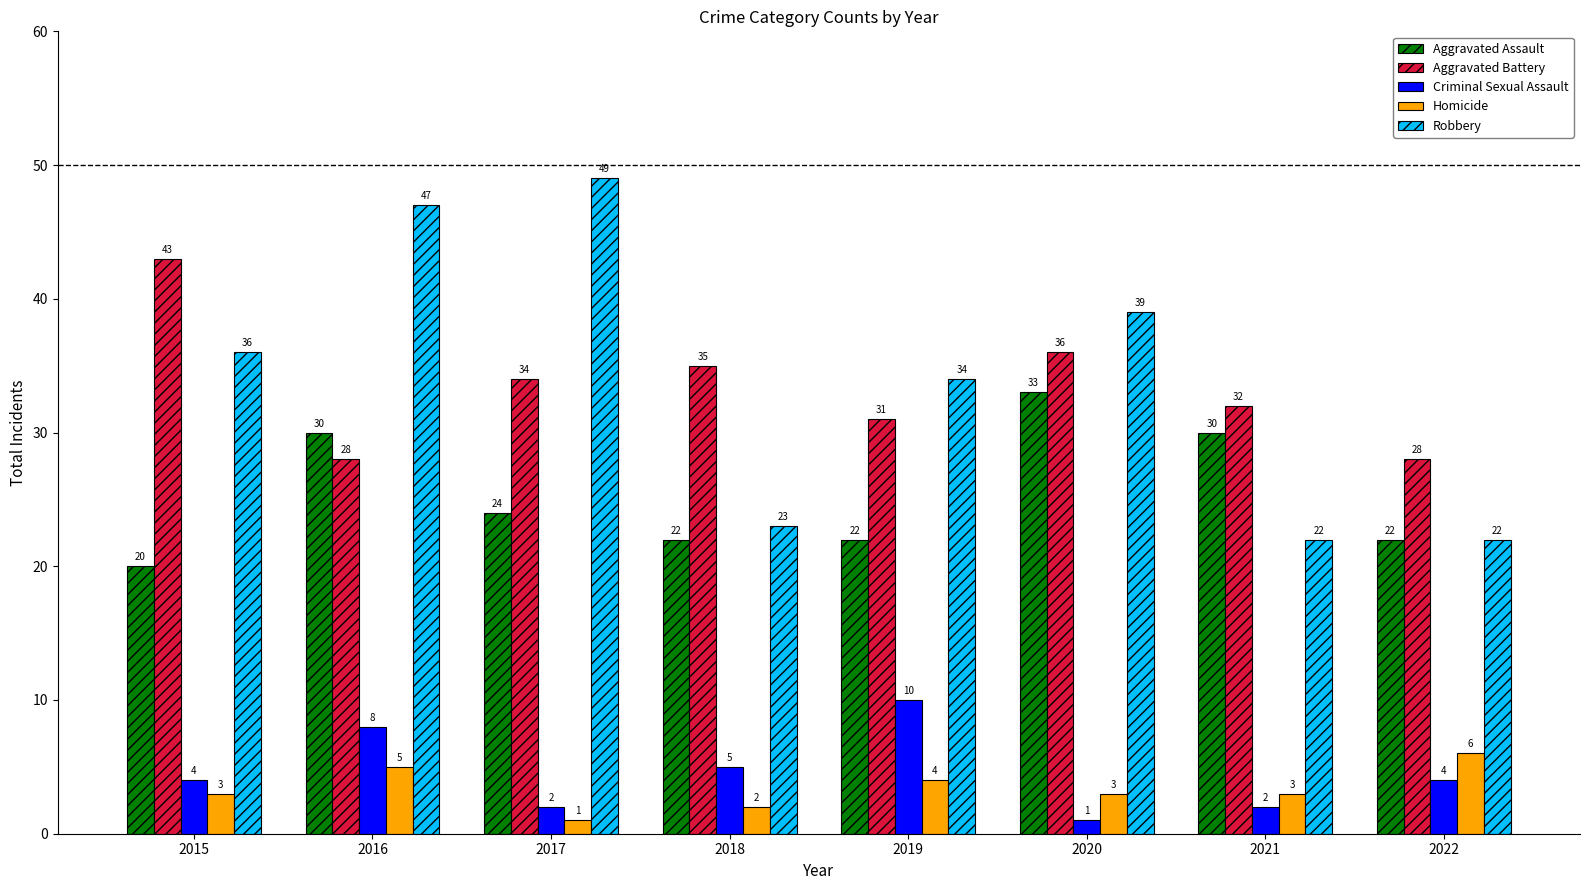

Where is Criminal Sexual Assault nearest to the value 5?

2018